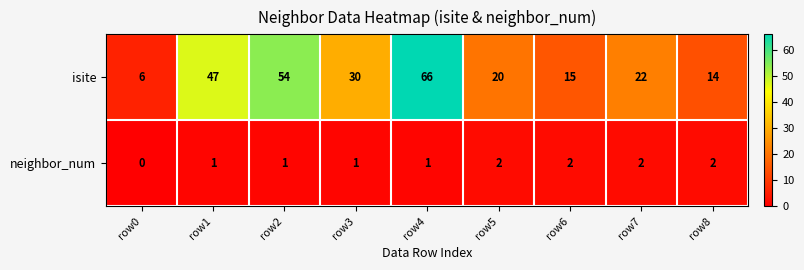

What is the greatest value displayed?

66